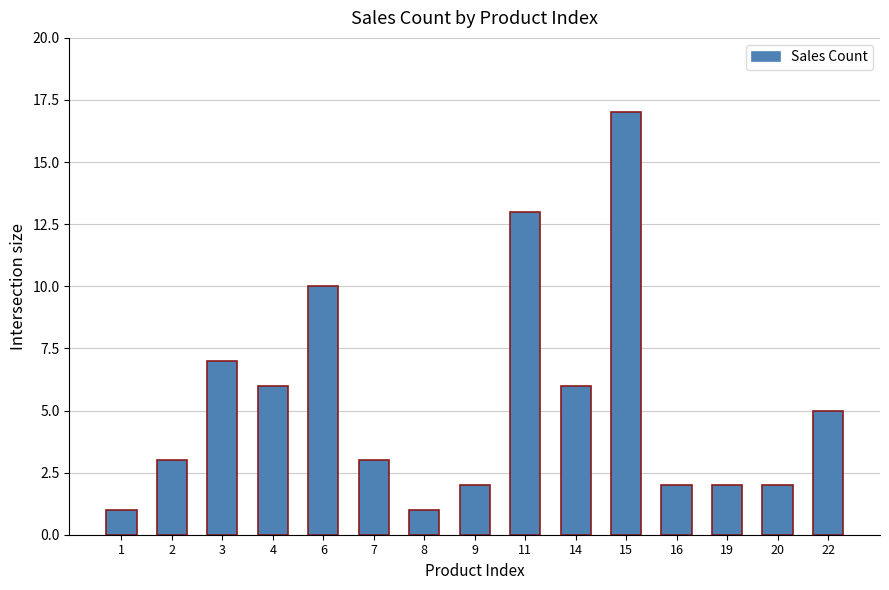

Count the number of data series in this chart.

1